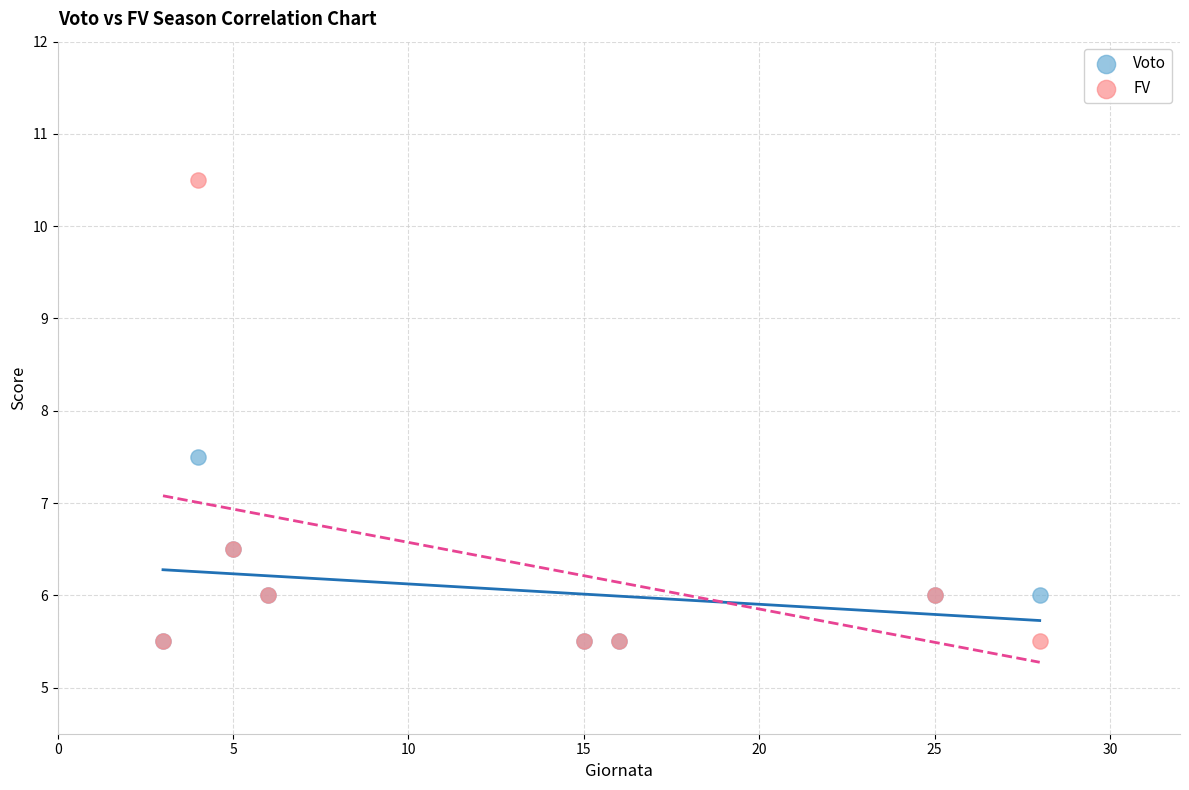

What are all the series names shown in the legend?

Voto, FV